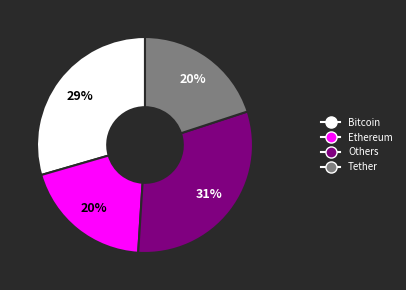

Which category has the biggest portion of the pie?

Others